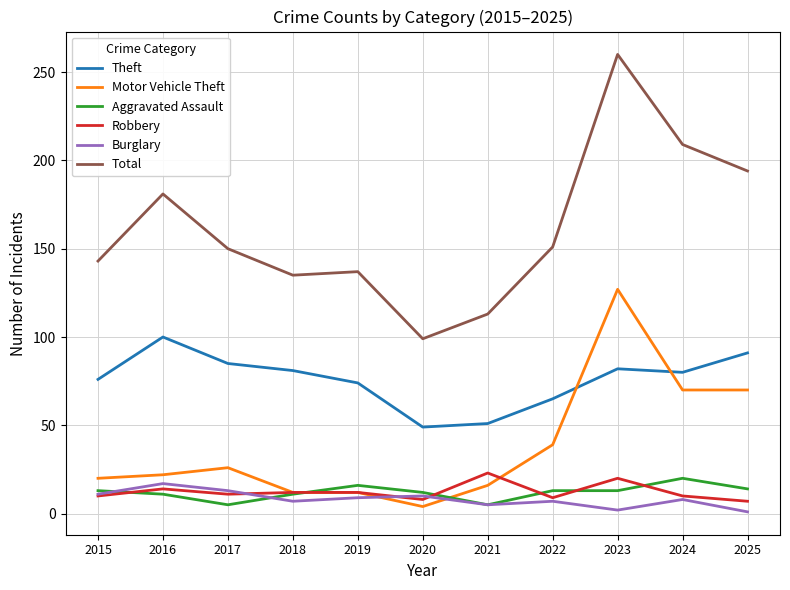

Rank the series at 2025 from lowest to highest value.

Burglary, Robbery, Aggravated Assault, Motor Vehicle Theft, Theft, Total